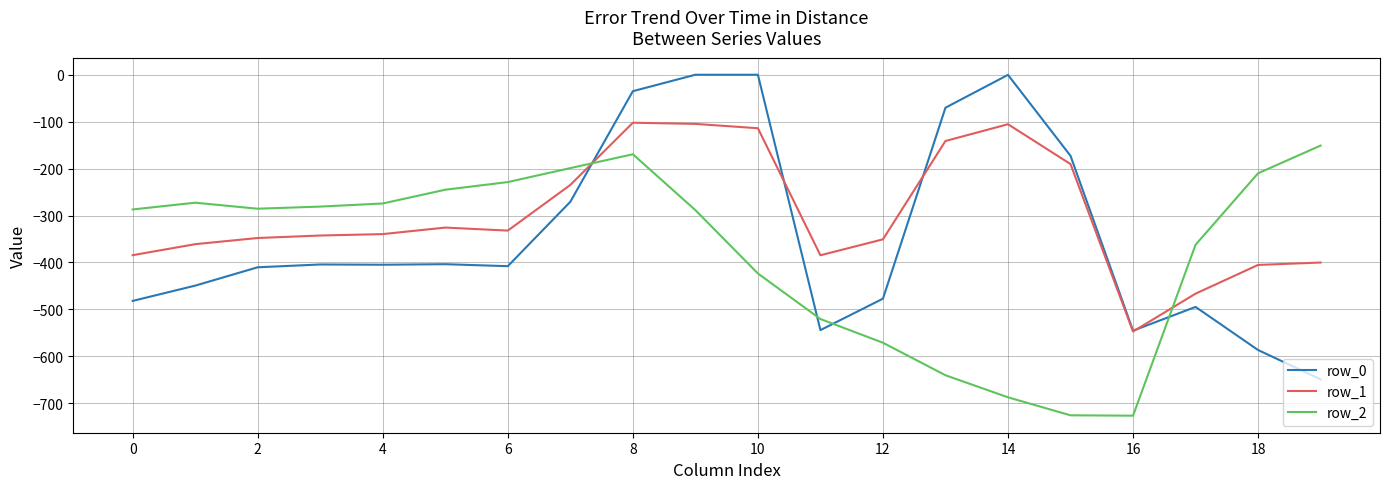

Which series has the largest total across all categories?

row_1